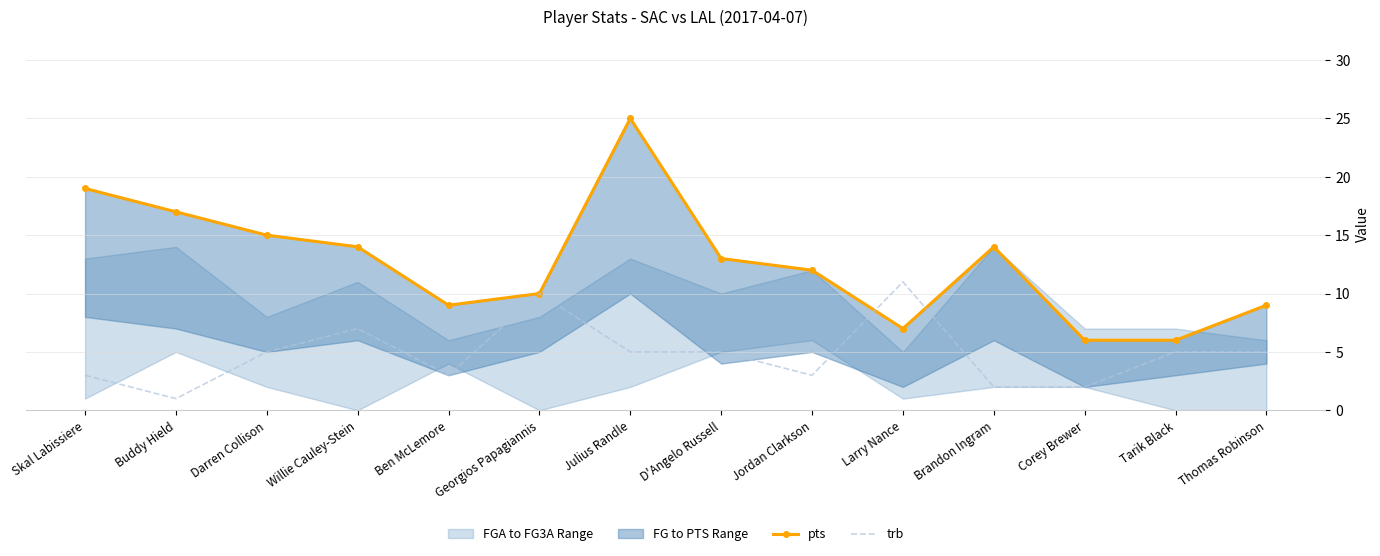

What is the difference between the highest and lowest values at Ben McLemore?

6